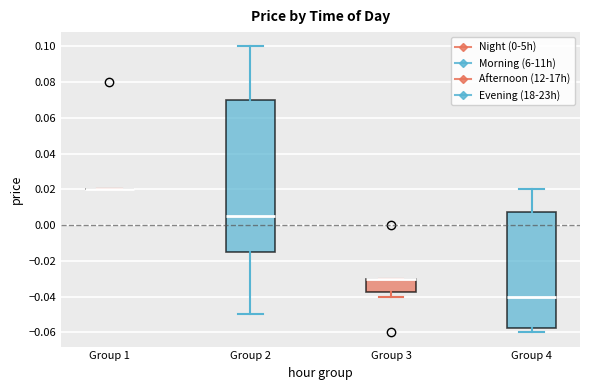

Where does the lower whisker of the box for Group 3 end on the y-axis? The values are not printed on the chart, so give them approximately, as read against the axis.

-0.040